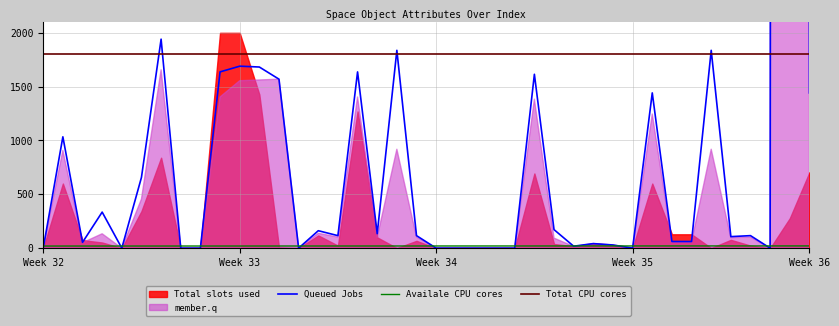

The value of Queued Jobs (xSectAvg) at 34 is 449.0. True or false?

False